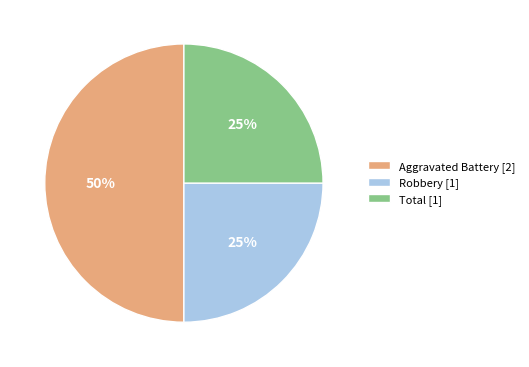

To the nearest percent, what is the difference between the Aggravated Battery and Total slice percentages?

25%